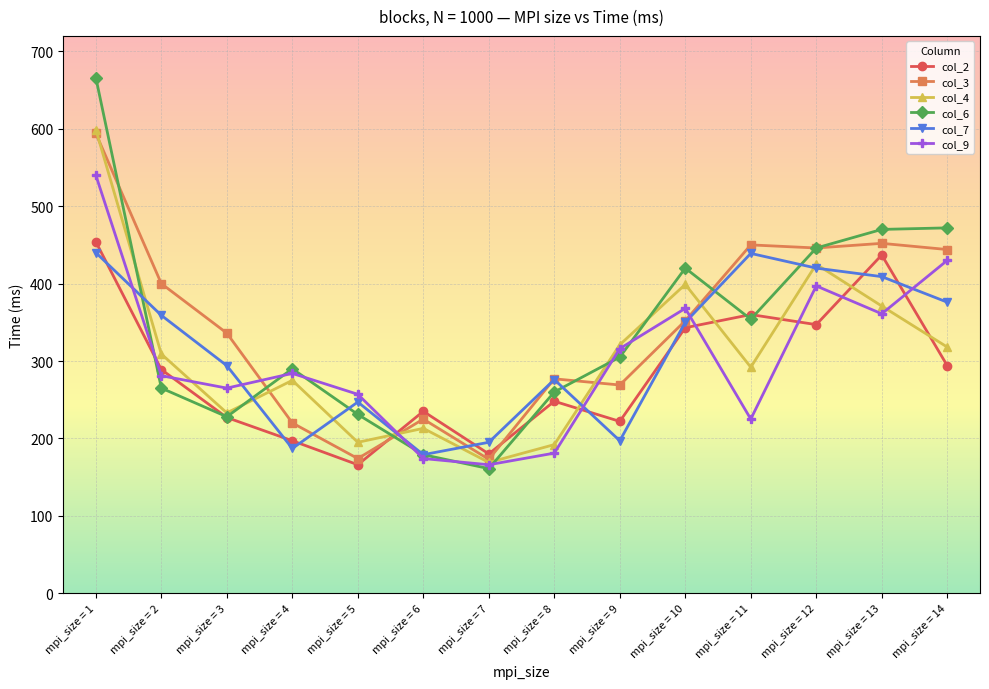

What is the minimum value shown in the chart?

161